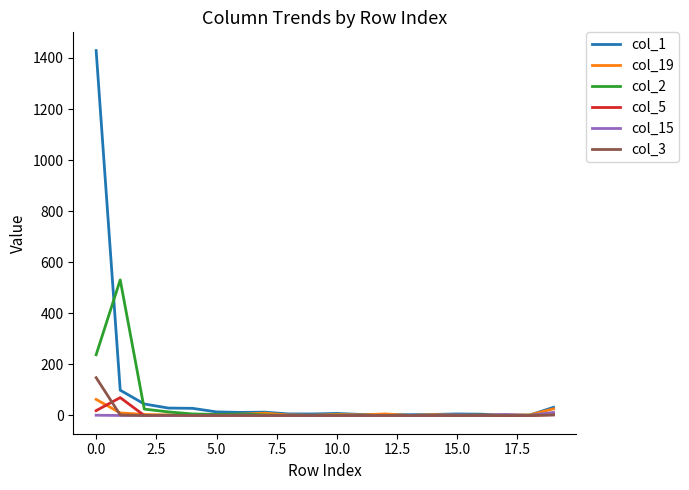

How many lines are shown in the chart?

6